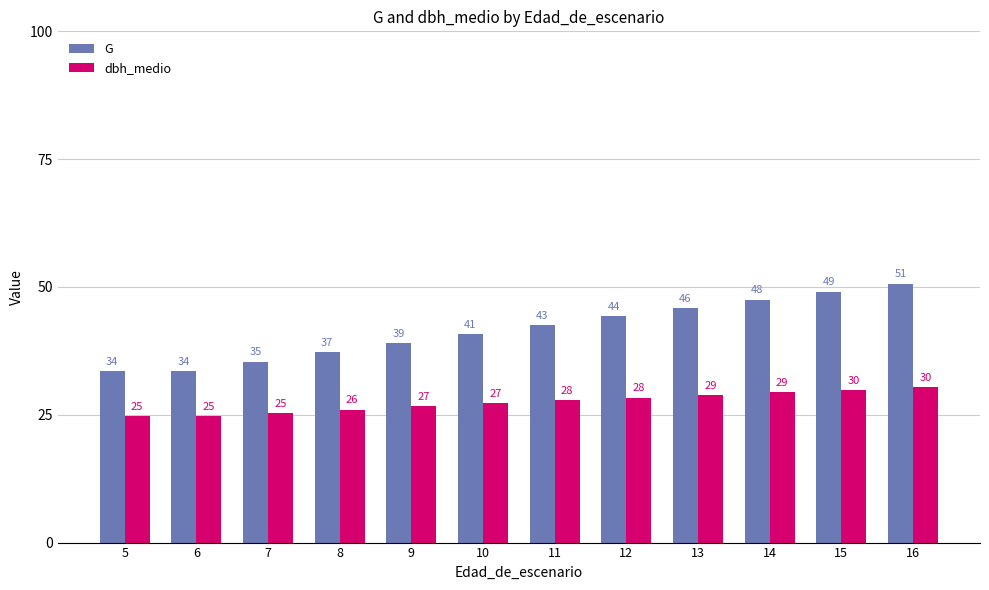

How many bars are there in total?

24